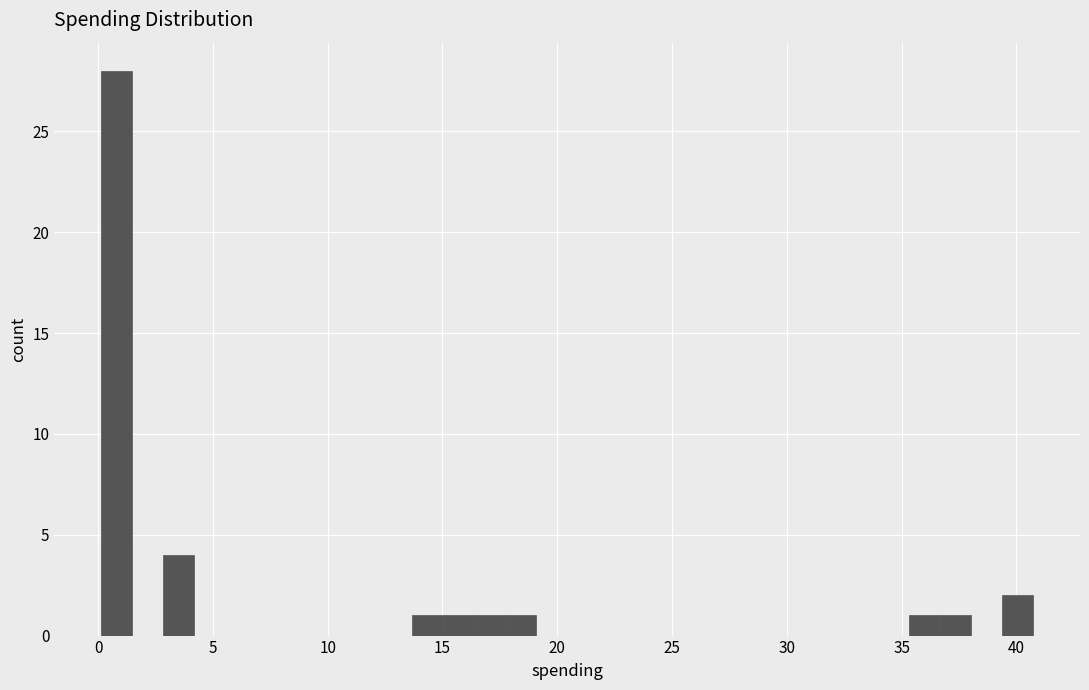

Read against the x-axis, roughly where is the centre of the tallest bar?

1.0